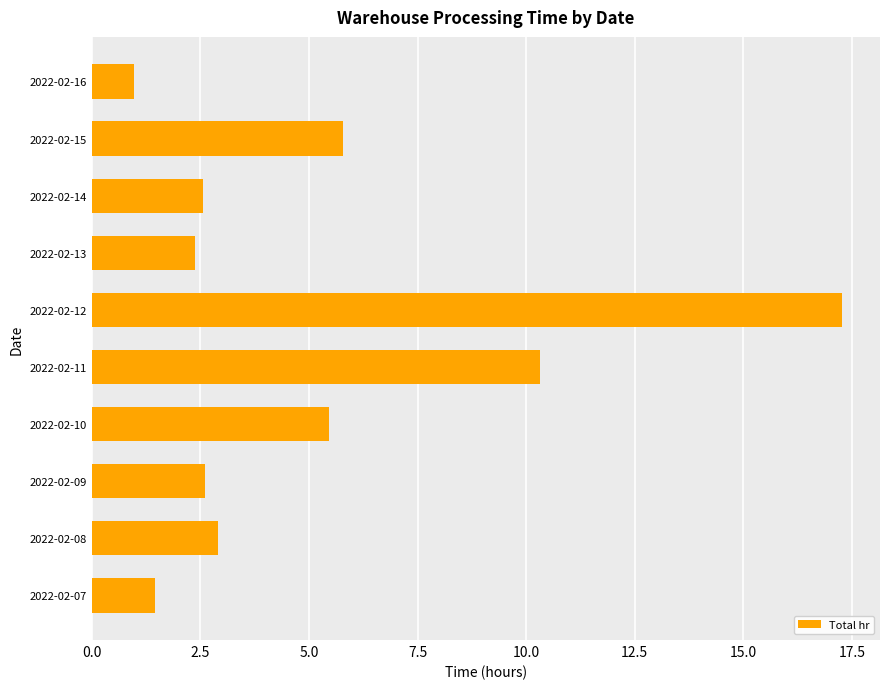

How many series are shown in this chart?

1